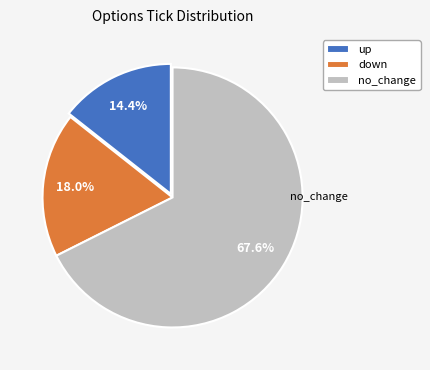

What is the ratio of the value at down to the value at no_change?

0.3